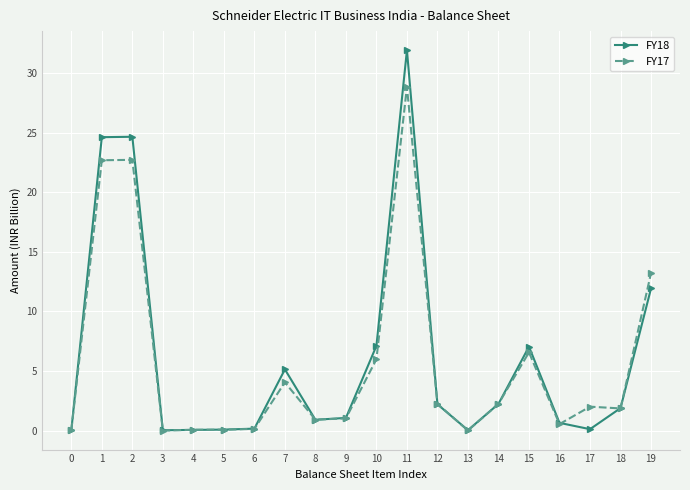

How many lines are shown in the chart?

2